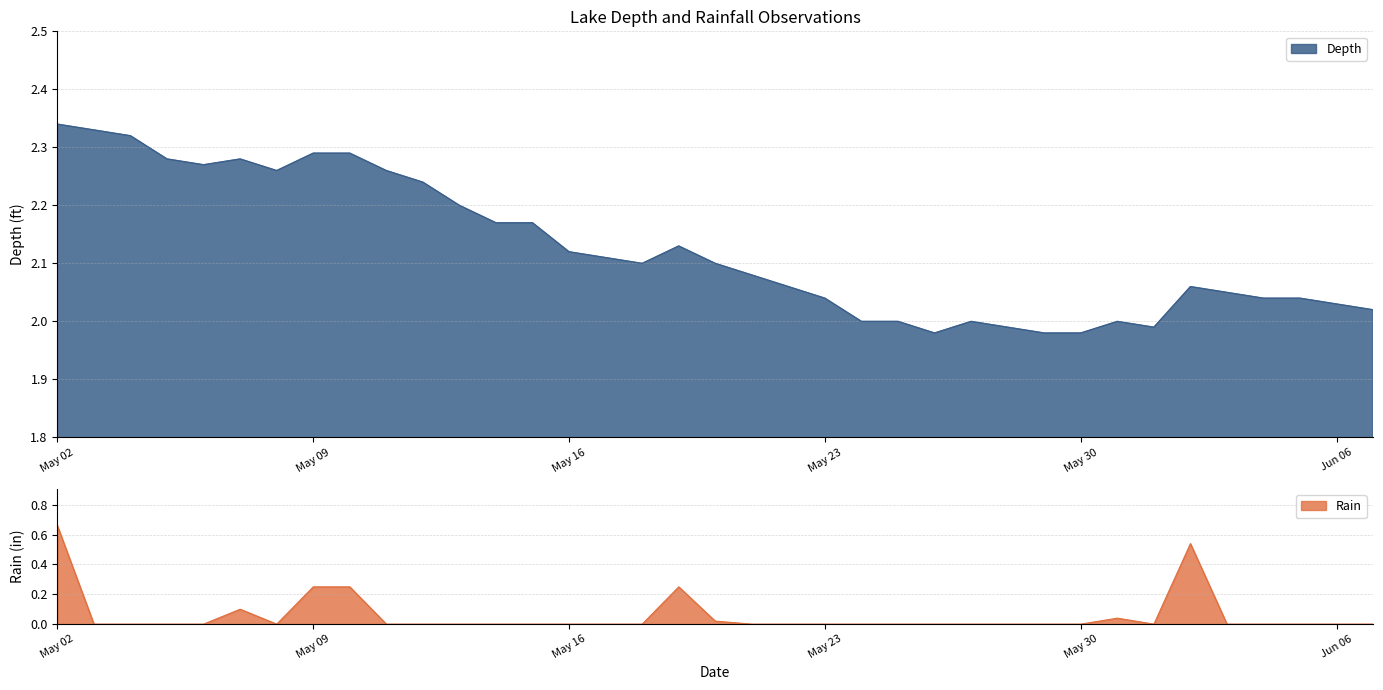

True or false: Depth and Rain cross at least once.

False